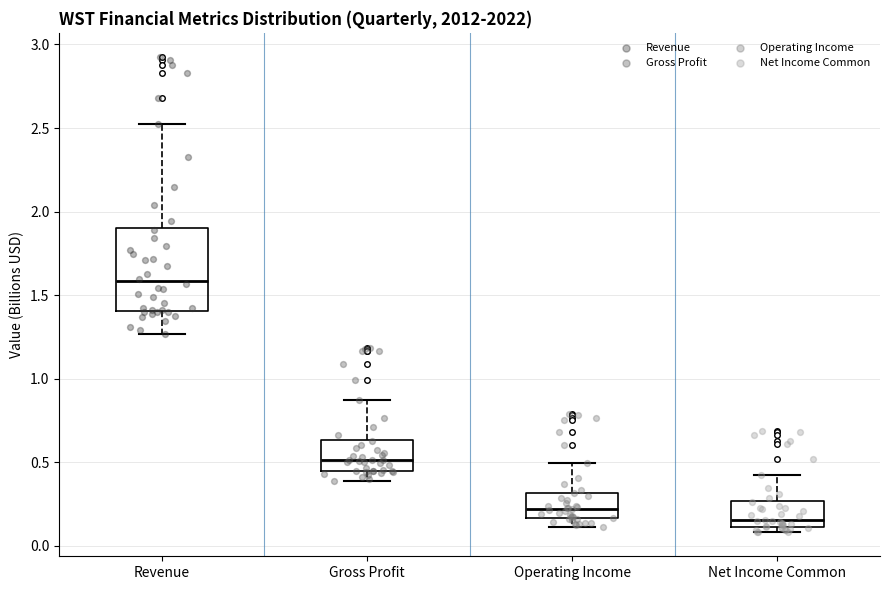

Where does the median line of the box for Revenue sit on the y-axis? The values are not printed on the chart, so give them approximately, as read against the axis.

1.60